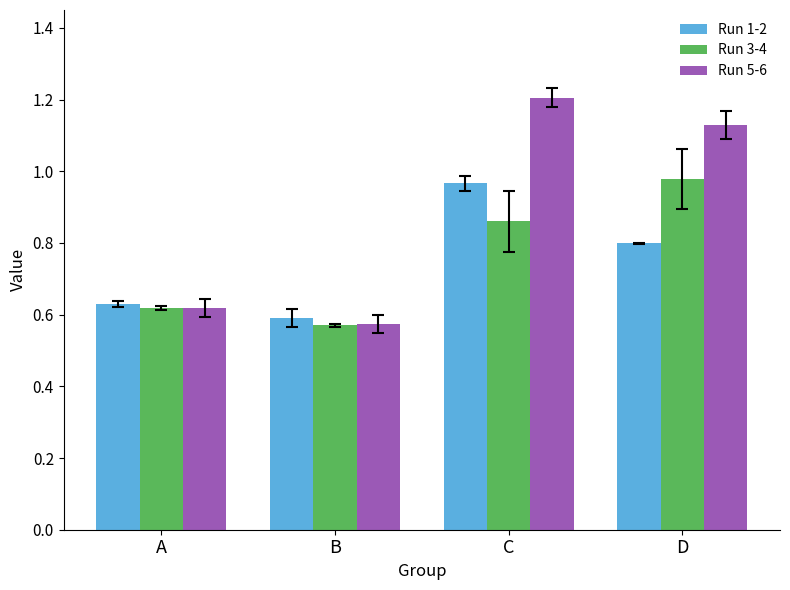

What is the difference between the Run 1-2 values at A and C?

0.3